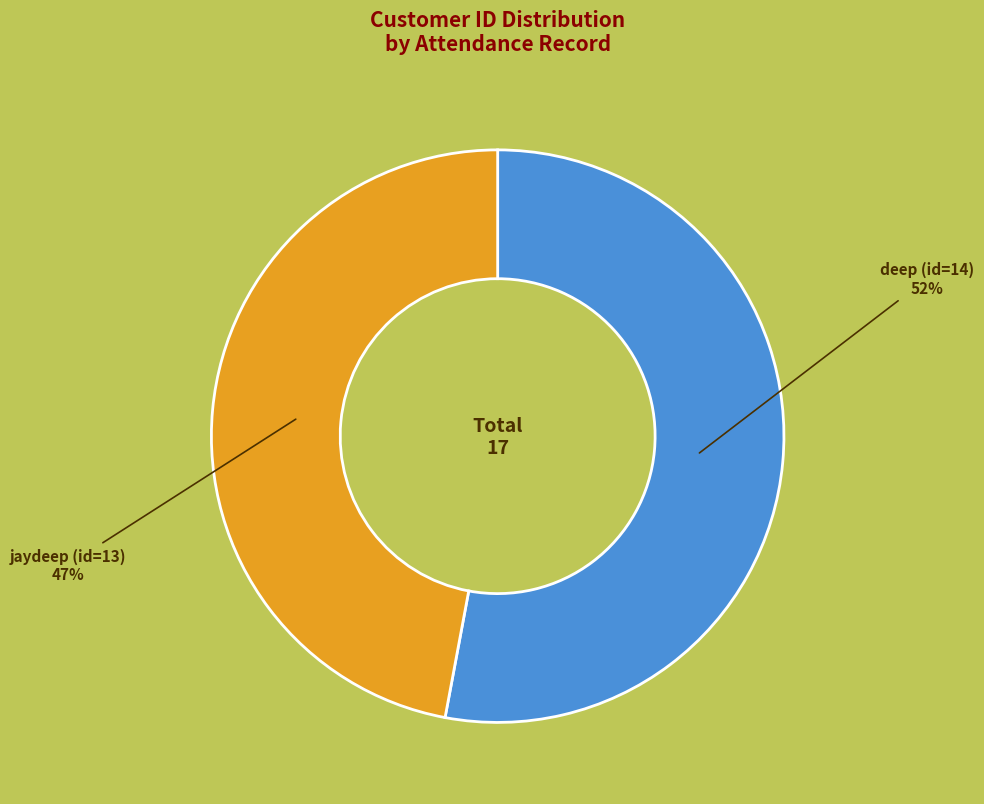

What percentage is NOT represented by deep (id=14)?

47.1%